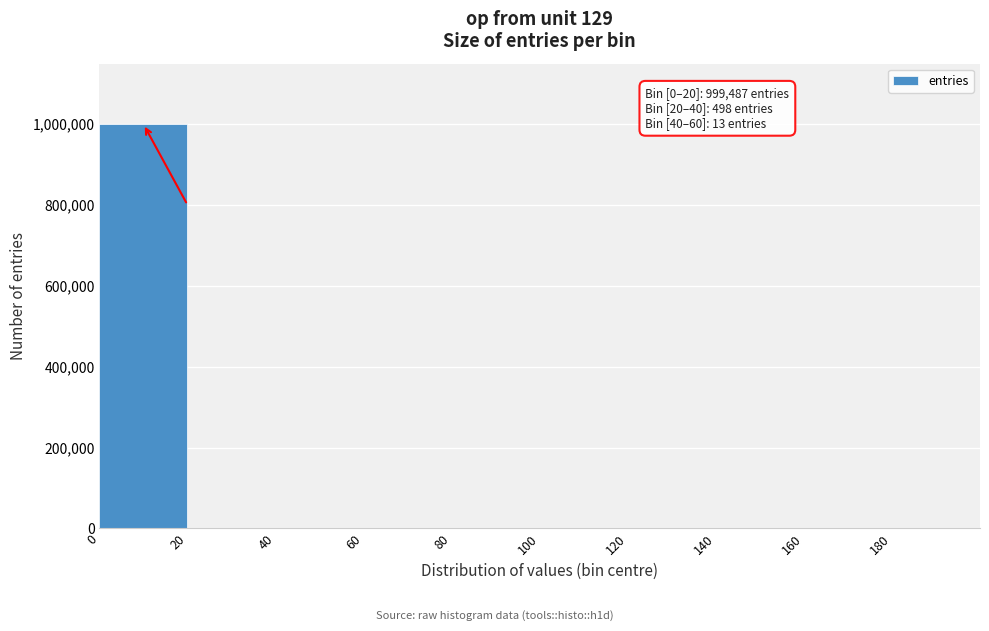

Over which range of the x-axis is the bar tallest?

0 to 20